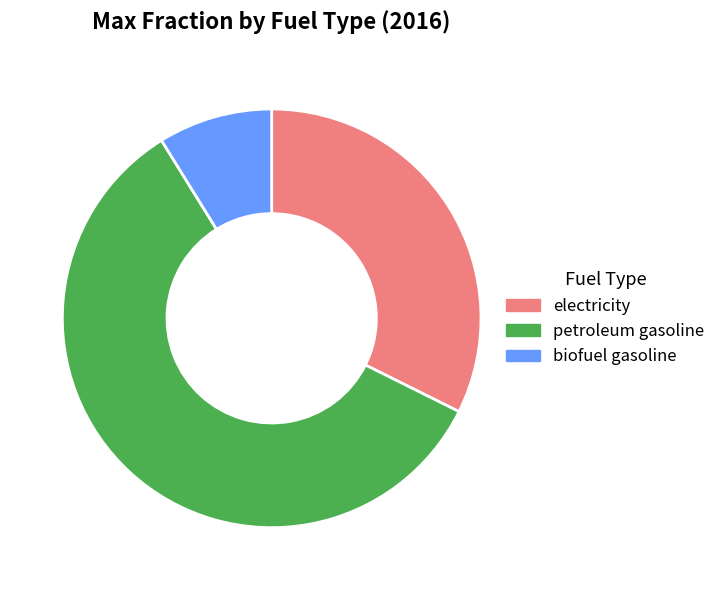

Do biofuel gasoline and petroleum gasoline together represent more than half of the pie?

Yes